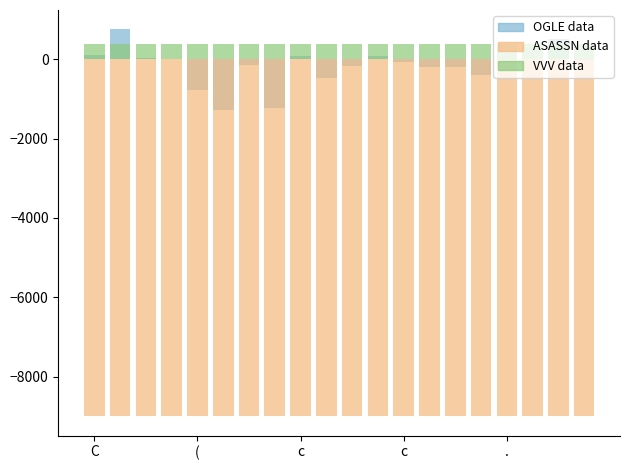

What are all the series names shown in the legend?

OGLE data, ASASSN data, VVV data